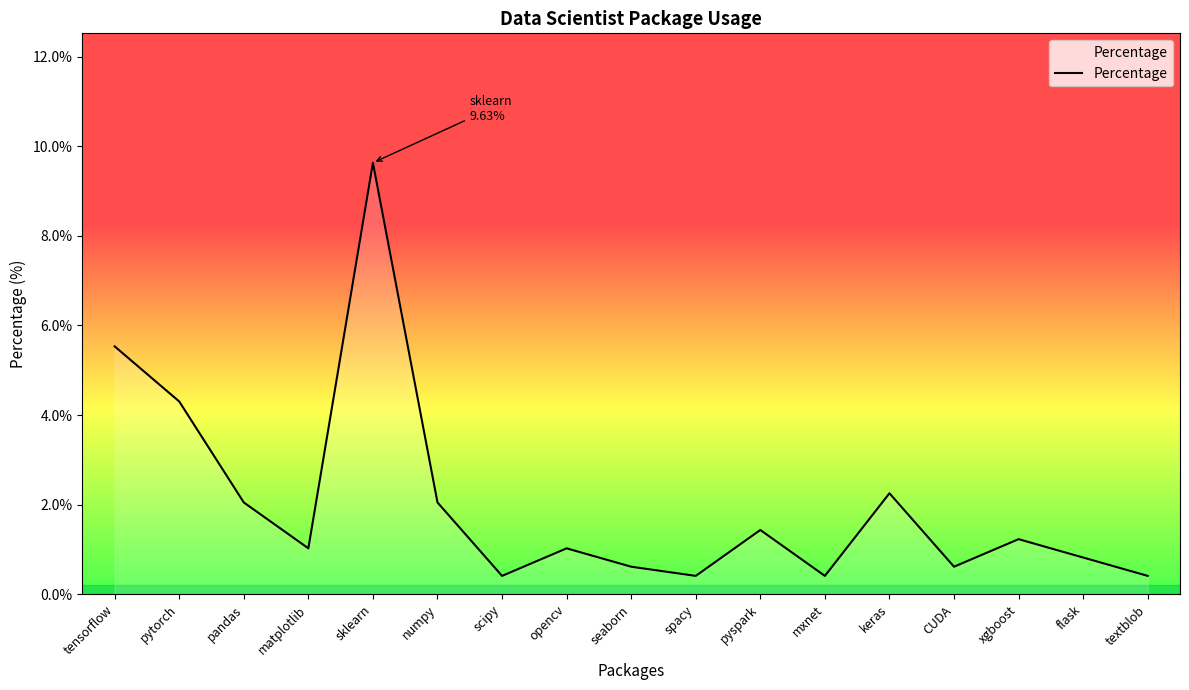

Which has a higher value, pyspark or flask?

pyspark